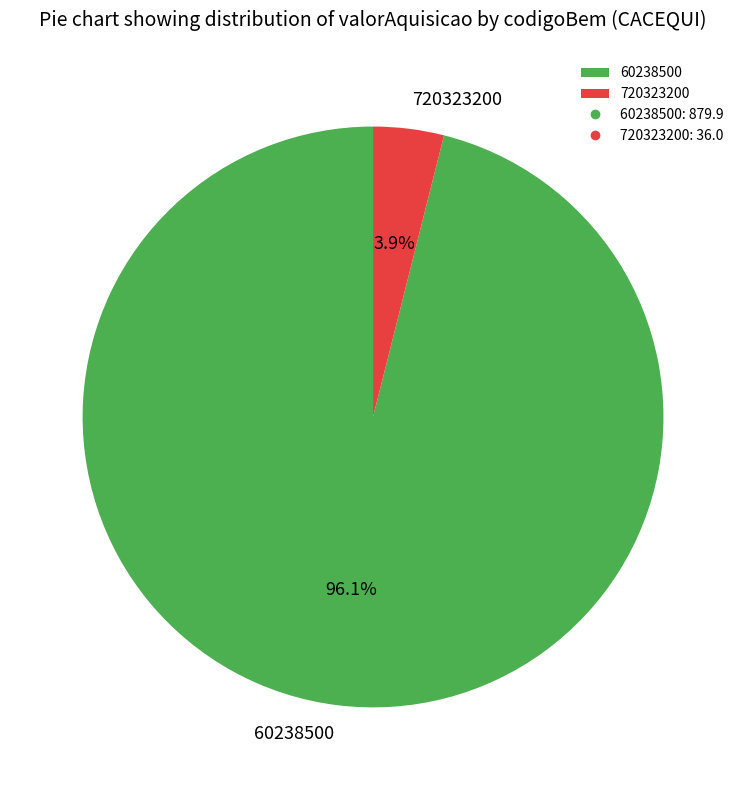

Do 60238500 and 720323200 together represent more than half of the pie?

Yes